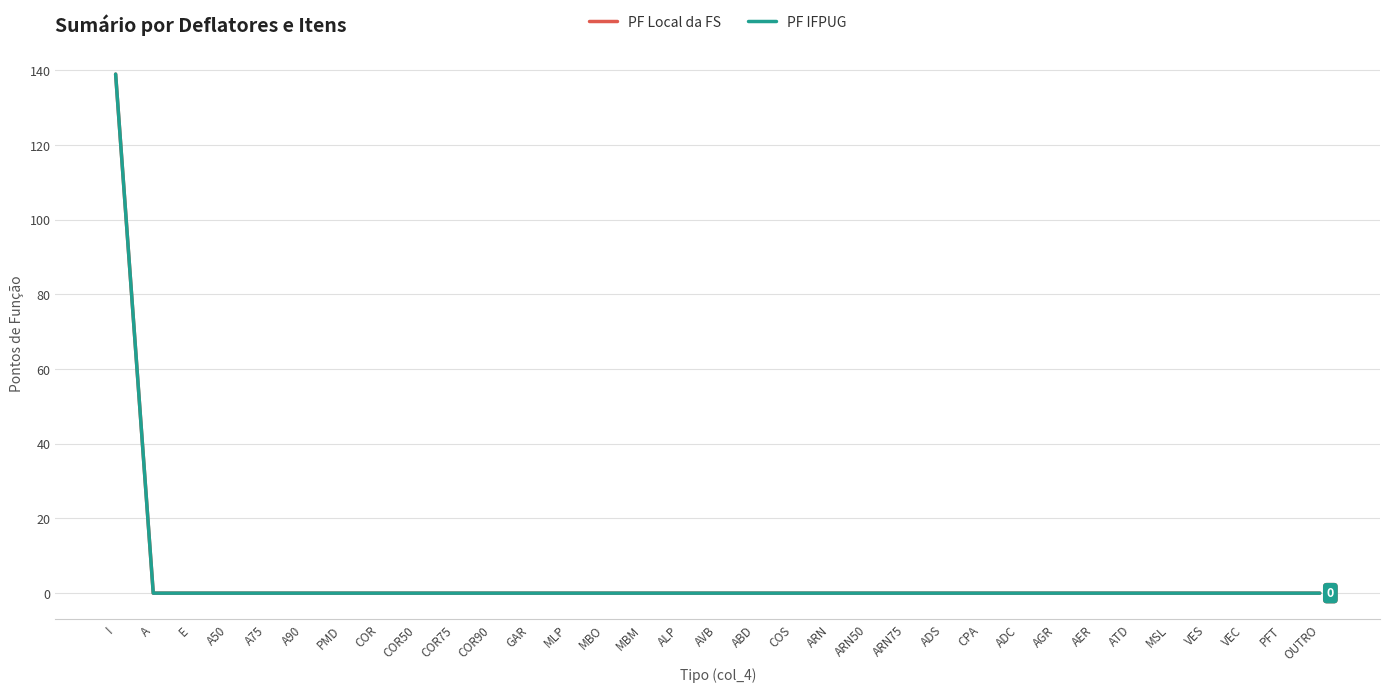

Is it true that PF IFPUG equals 0 at A75?

True